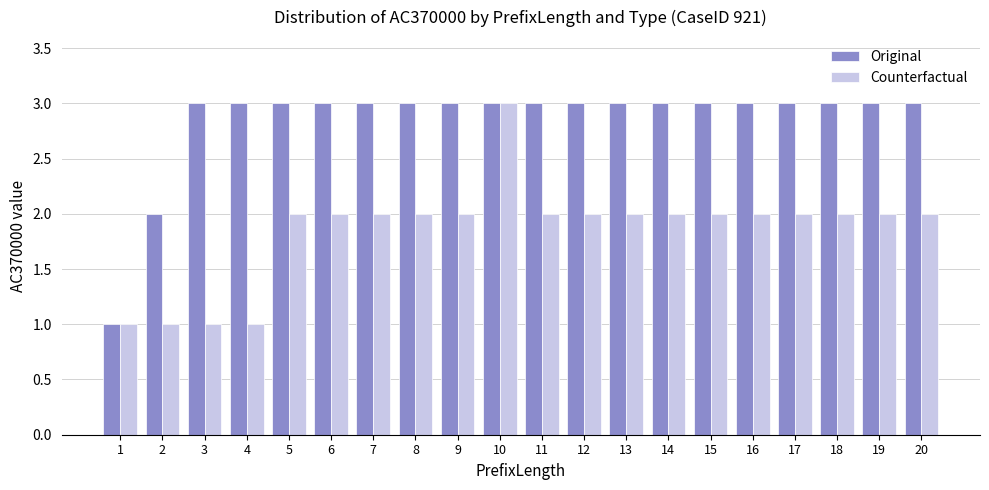

True or false: Counterfactual has a value of 1 at 1.

True